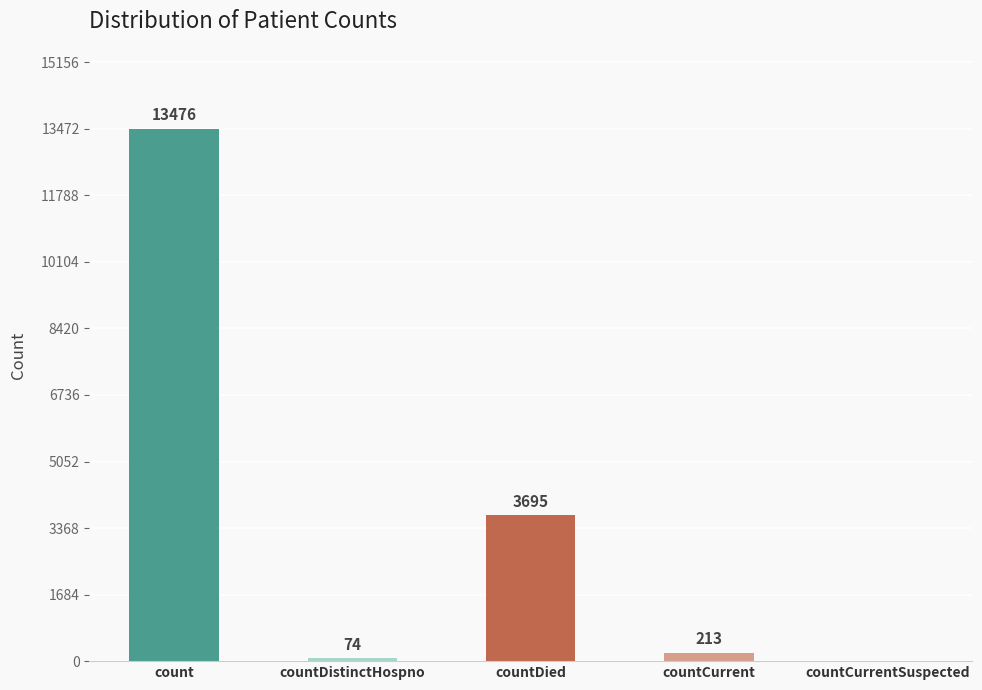

What is the ratio of the value at countCurrent to the value at countDistinctHospno?

2.9